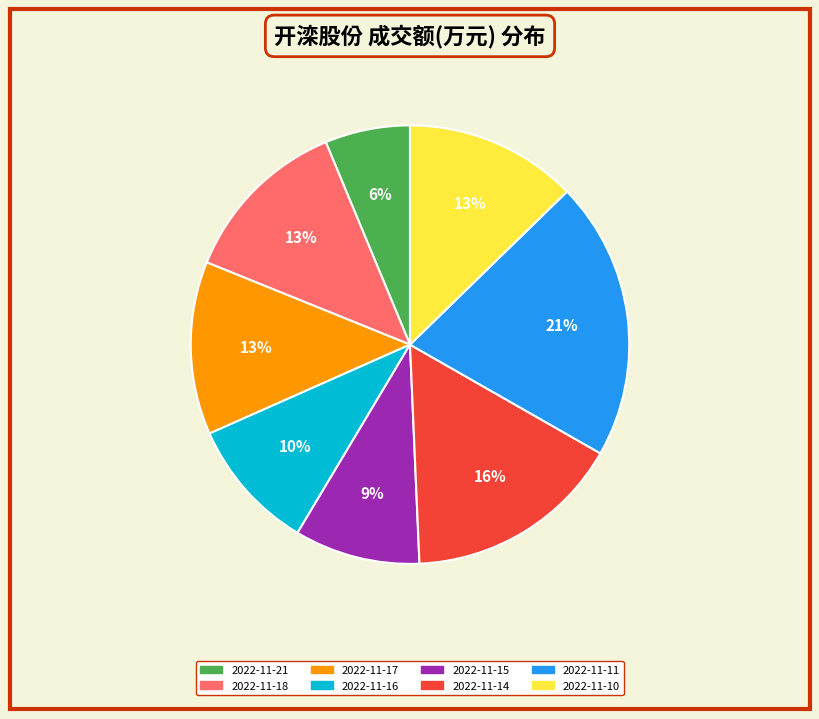

Count the number of slices in the pie.

8